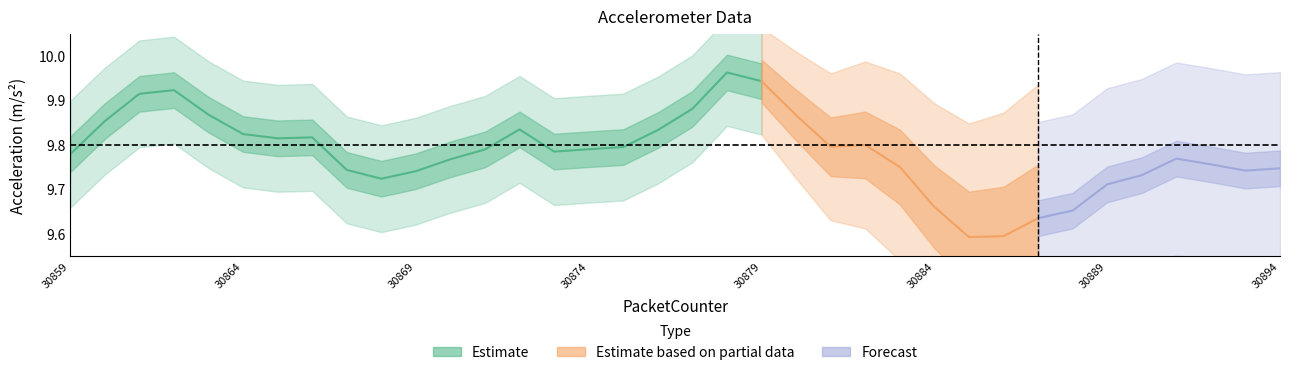

Between 30887 and 30867, which is larger?

30867